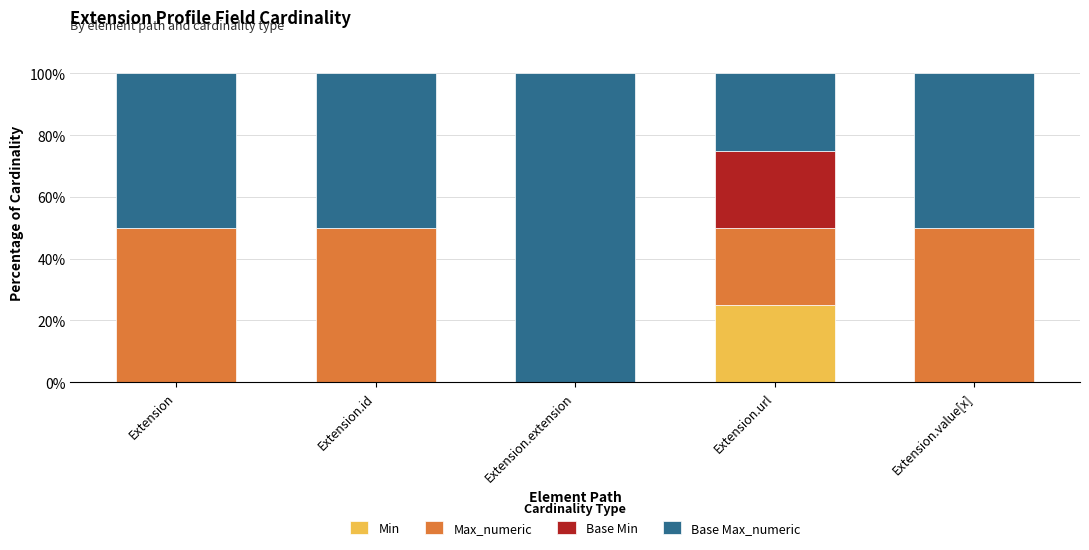

Does the chart contain stacked bars?

Yes